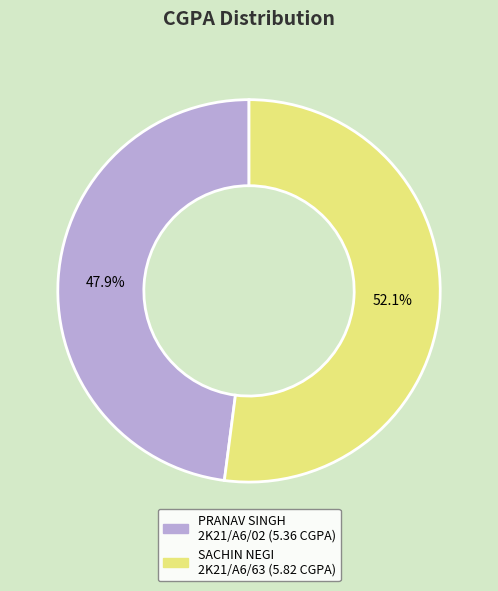

To the nearest percent, what is the average slice percentage?

50%